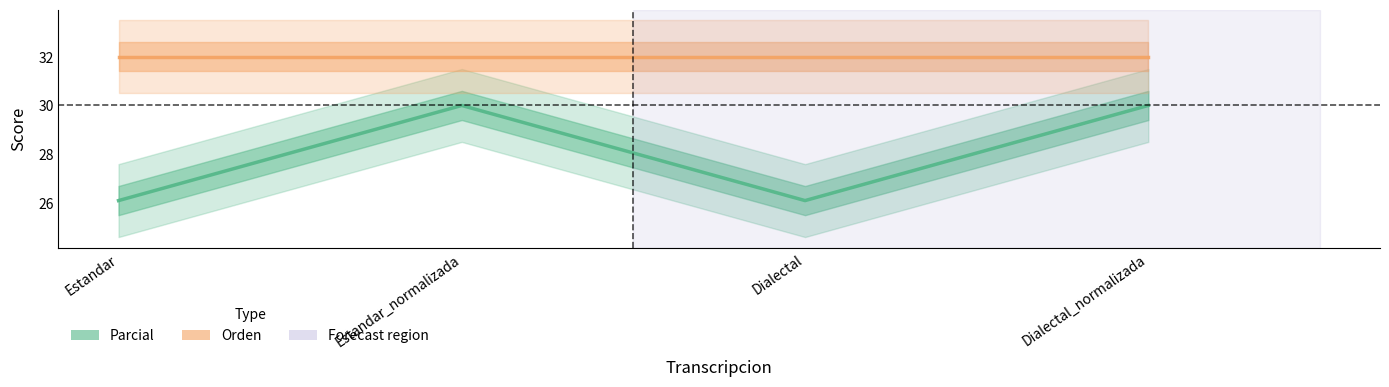

What is the label of the 2nd point from the right?

Dialectal